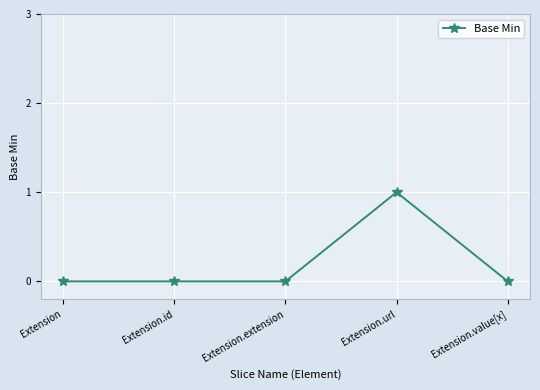

What is the label of the 5th point from the right?

Extension